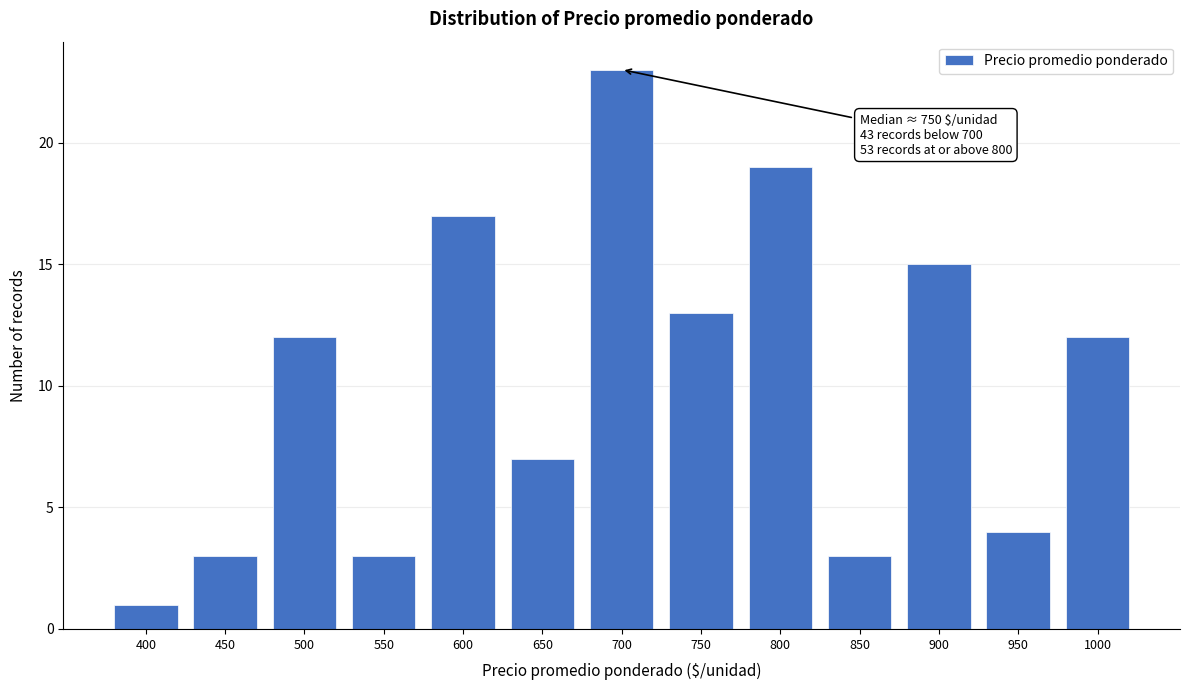

Reading left to right, extract all data points from this chart.

400=1	450=3	500=12	550=3	600=17	650=7	700=23	750=13	800=19	850=3	900=15	950=4	1000=12